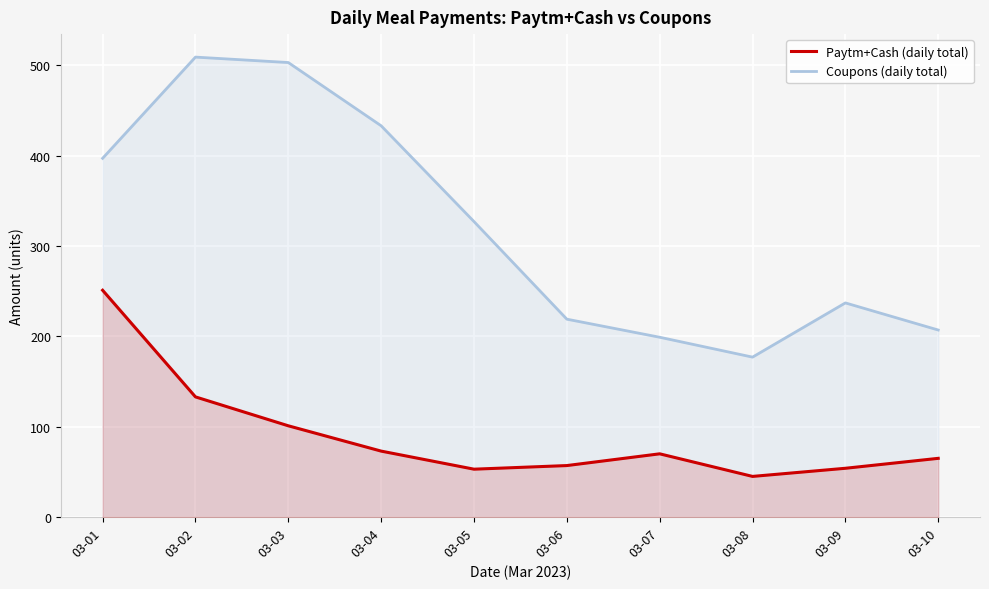

How many data points in Coupons (daily total) are less than 327?

5